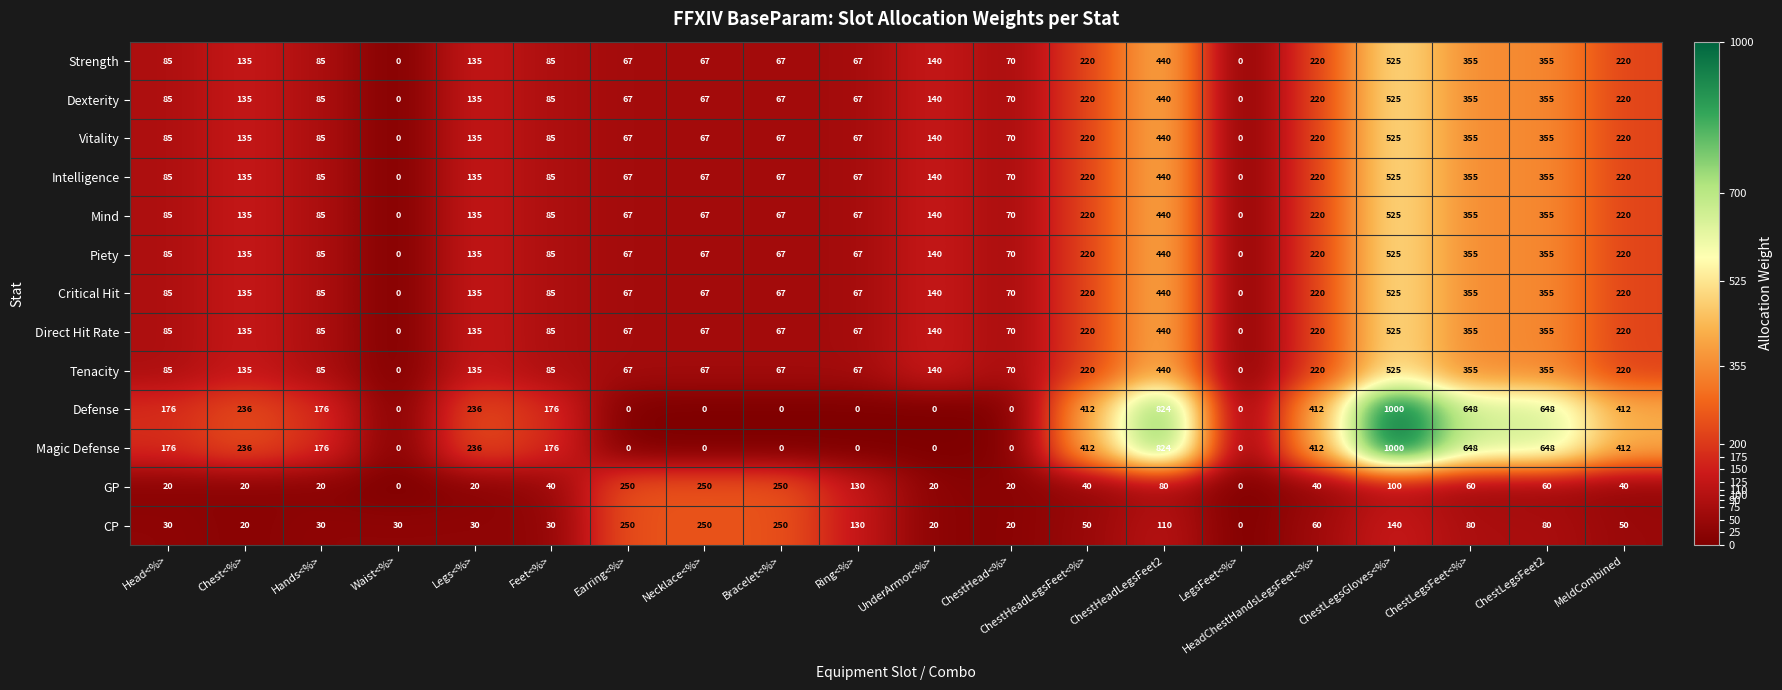

At how many categories does at least one series exceed 543?

4